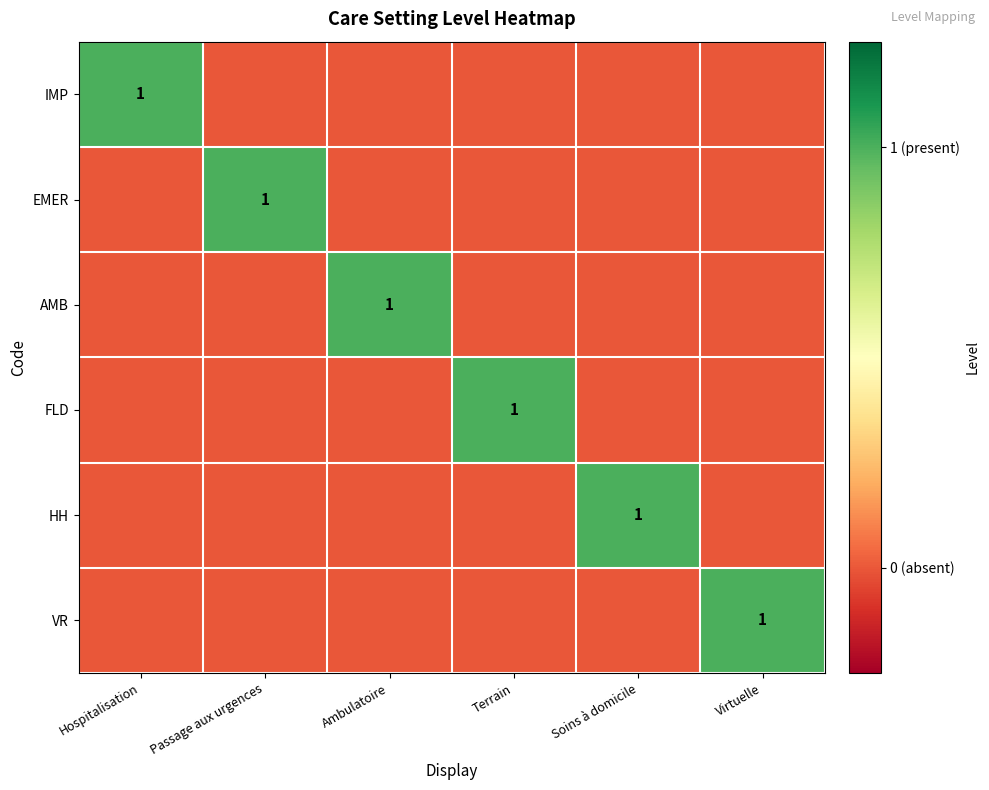

True or false: FLD has a value of 1.7 at Terrain.

False